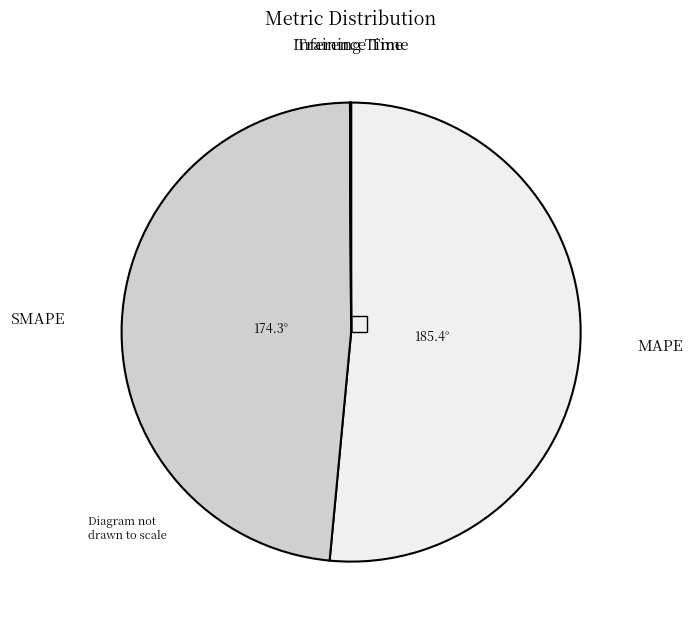

Does any single category account for the majority?

Yes